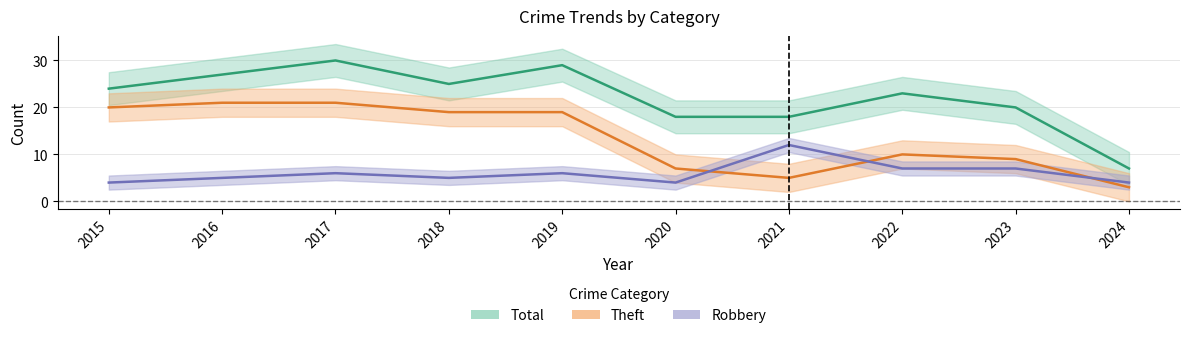

Between which two adjacent categories do Theft and Robbery first intersect?

2020 and 2021